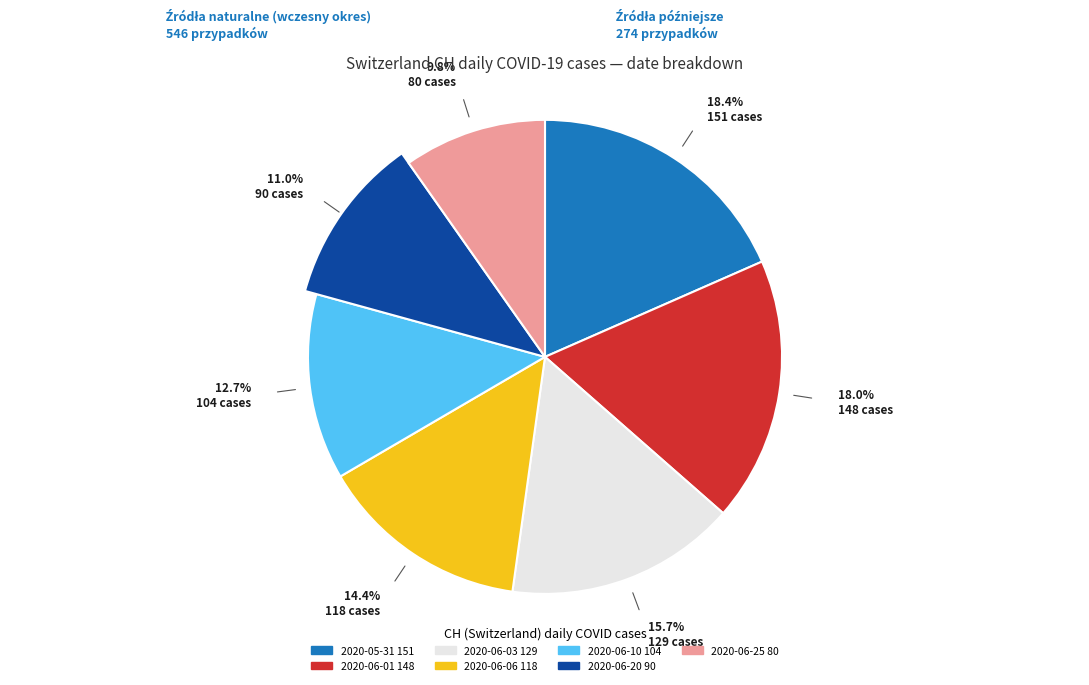

Is it true that 2020-07-09 is 8% of the pie?

False